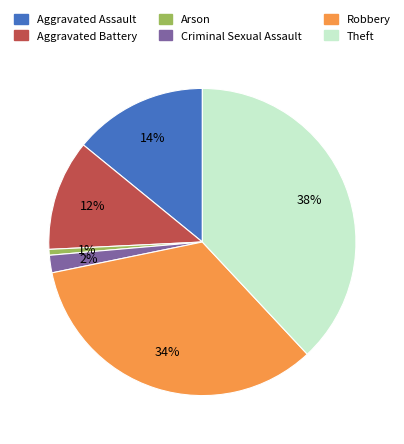

Count the number of slices in the pie.

6